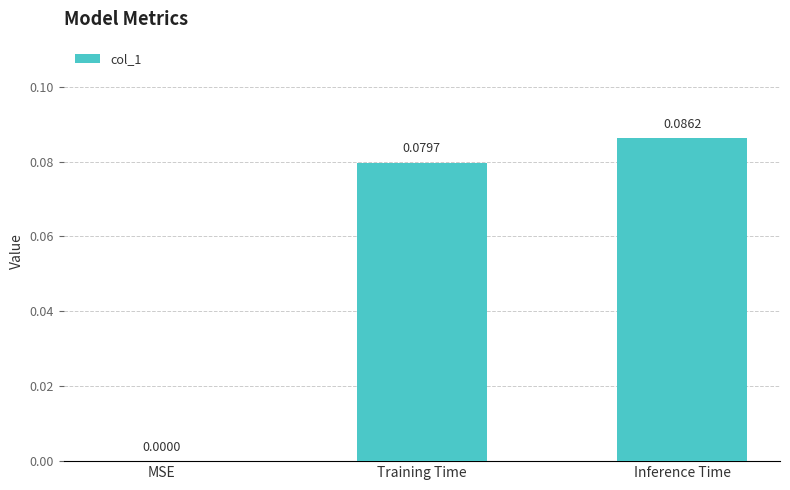

What is the change in value from MSE to Inference Time?

+0.1